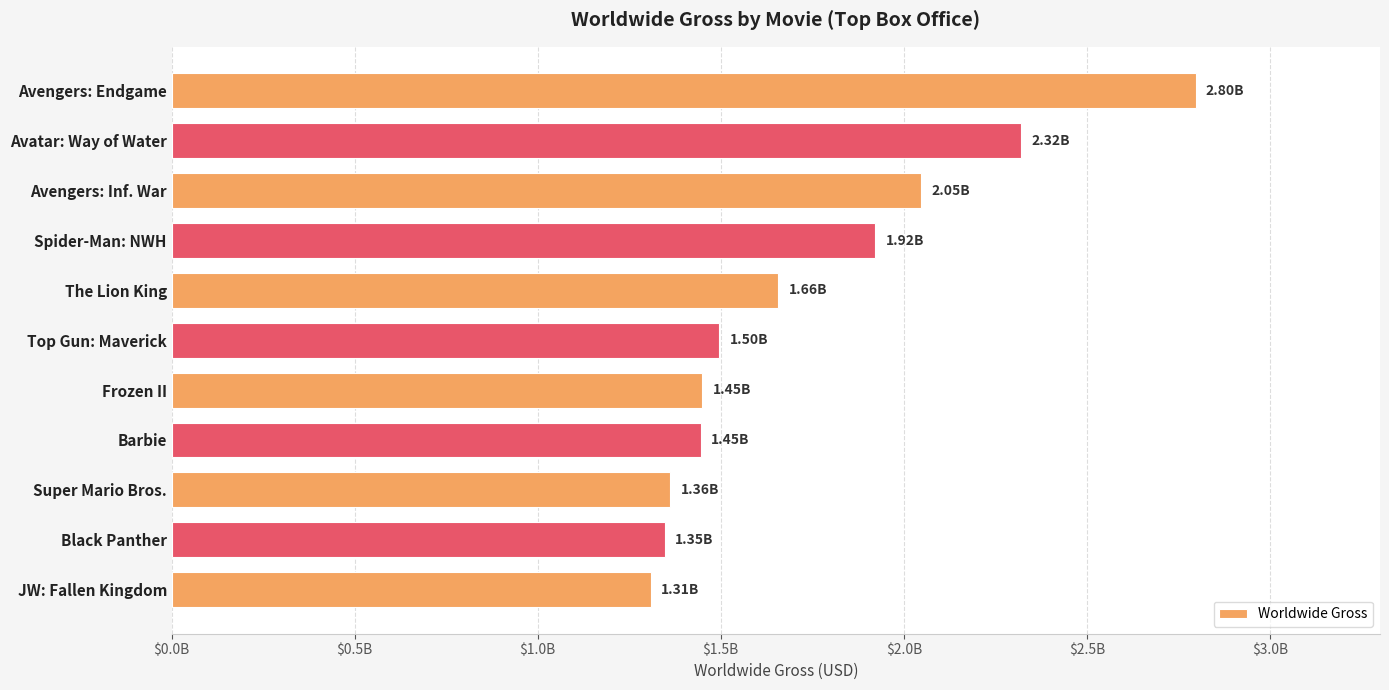

What is the difference between the second highest and second lowest values?

972969443